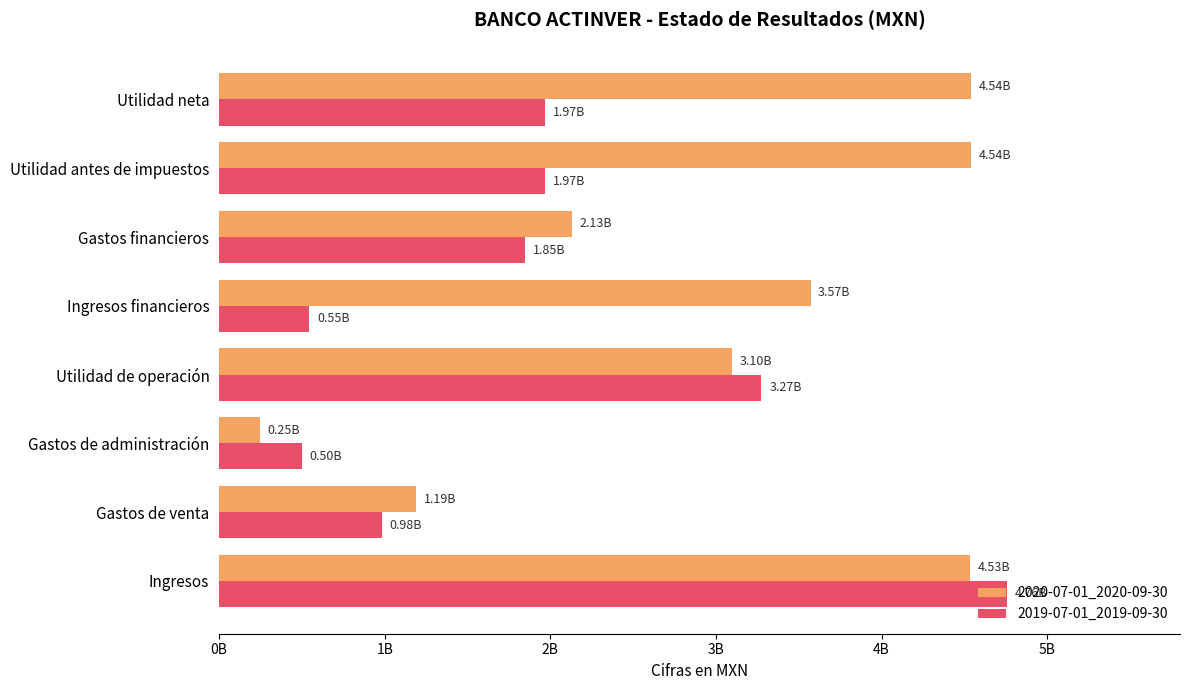

What are all the series names shown in the legend?

2020-07-01_2020-09-30, 2019-07-01_2019-09-30